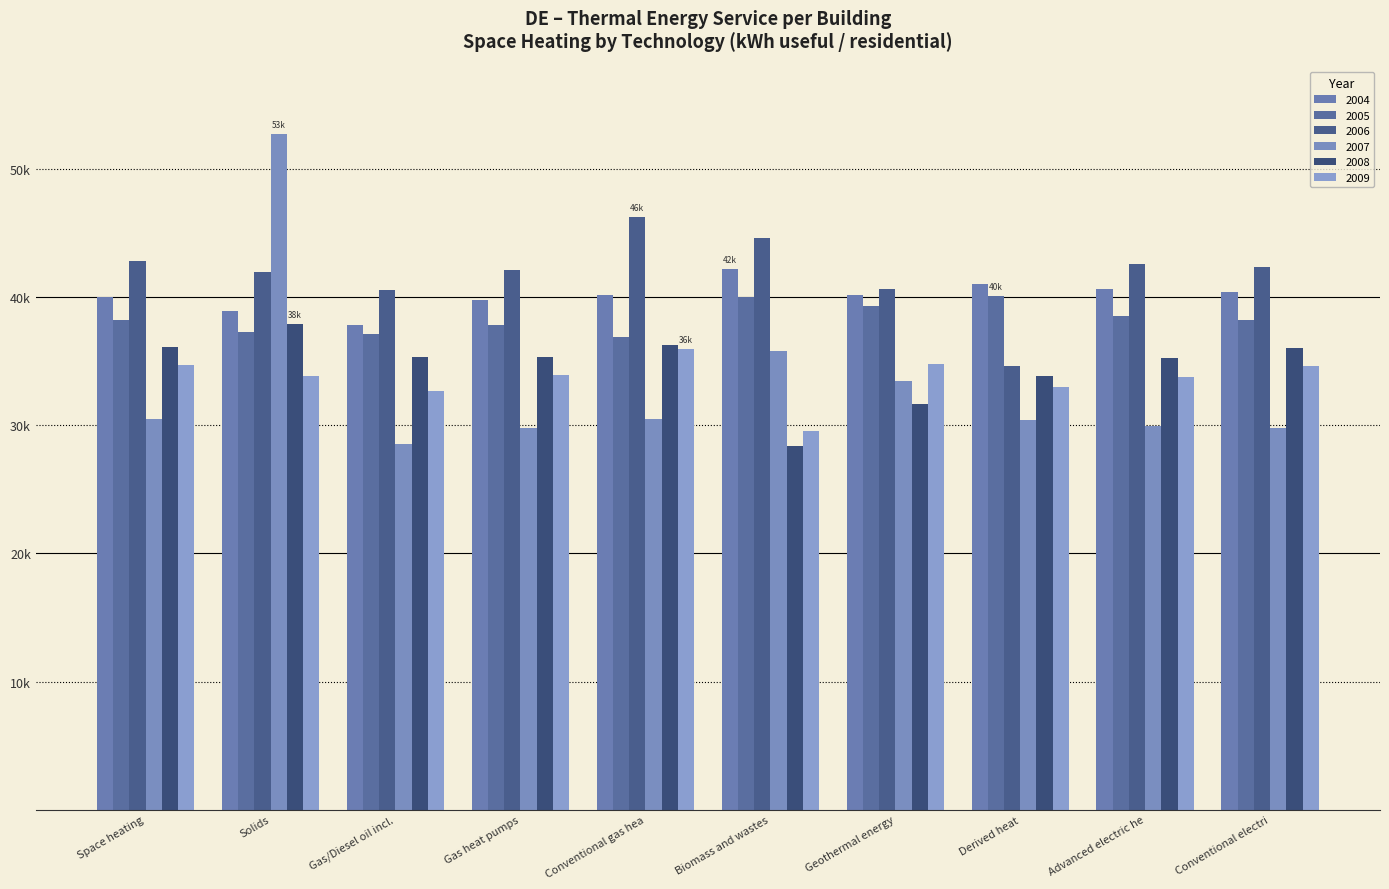

Reading left to right, list all the values displayed in this chart.

2004: Space heating=40047.7	Solids=38910.8	Gas/Diesel oil incl.=37840.9	Gas heat pumps=39779.4	Conventional gas hea=40163.4	Biomass and wastes=42207.5	Geothermal energy=40176.3	Derived heat=41018.6	Advanced electric he=40671.4	Conventional electri=40397.5
2005: Space heating=38227.3	Solids=37251.3	Gas/Diesel oil incl.=37151.5	Gas heat pumps=37859.3	Conventional gas hea=36921.4	Biomass and wastes=40043.3	Geothermal energy=39320.6	Derived heat=40066.3	Advanced electric he=38502.1	Conventional electri=38245.4
2006: Space heating=42819.1	Solids=41956.3	Gas/Diesel oil incl.=40582.3	Gas heat pumps=42147.0	Conventional gas hea=46265.6	Biomass and wastes=44603.6	Geothermal energy=40625.3	Derived heat=34625.3	Advanced electric he=42598.9	Conventional electri=42341.3
2007: Space heating=30531.3	Solids=52725.8	Gas/Diesel oil incl.=28572.9	Gas heat pumps=29806.1	Conventional gas hea=30482.6	Biomass and wastes=35808.5	Geothermal energy=33476.9	Derived heat=30408.0	Advanced electric he=29950.4	Conventional electri=29776.0
2008: Space heating=36097.7	Solids=37894.7	Gas/Diesel oil incl.=35321.9	Gas heat pumps=35299.5	Conventional gas hea=36304.9	Biomass and wastes=28367.1	Geothermal energy=31659.8	Derived heat=33842.3	Advanced electric he=35279.8	Conventional electri=36025.3
2009: Space heating=34712.9	Solids=33879.6	Gas/Diesel oil incl.=32682.1	Gas heat pumps=33939.1	Conventional gas hea=35964.3	Biomass and wastes=29528.9	Geothermal energy=34824.4	Derived heat=33009.3	Advanced electric he=33766.8	Conventional electri=34605.1